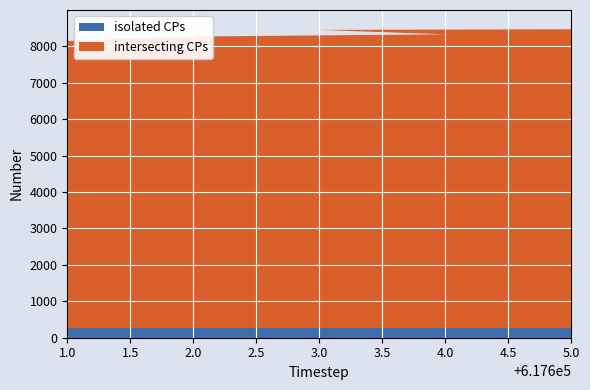

Reading left to right, transcribe all the data shown in this chart.

isolated CPs: 266	266	266	266	266	266
intersecting CPs: 7882	8004	8065	8186	8212	8304